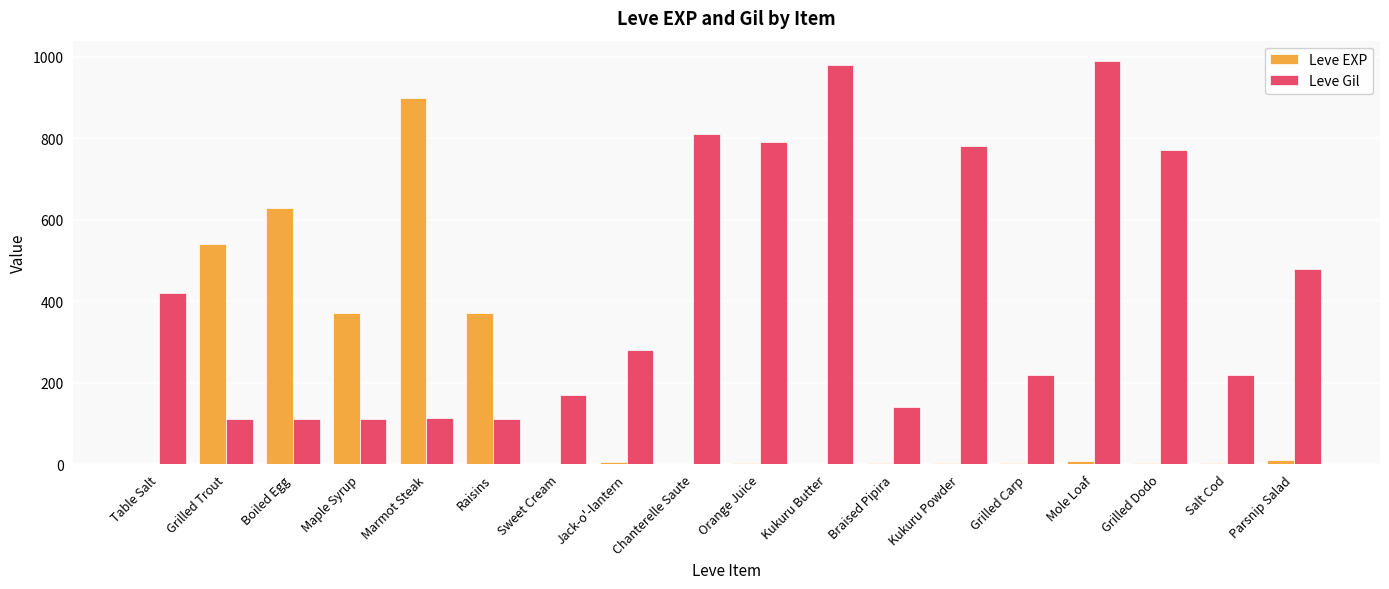

What is the maximum value for Leve Gil?

990